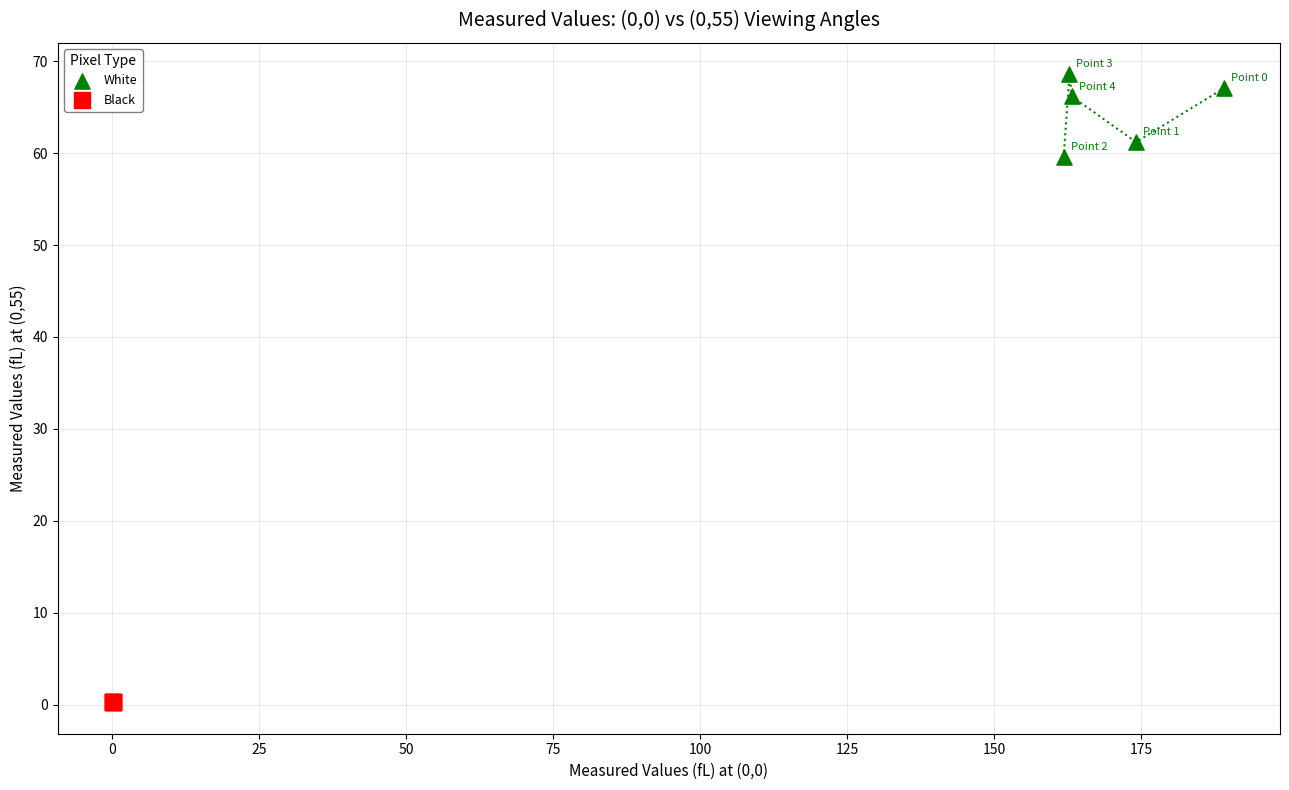

Which series contains the lowest Y value?

Black